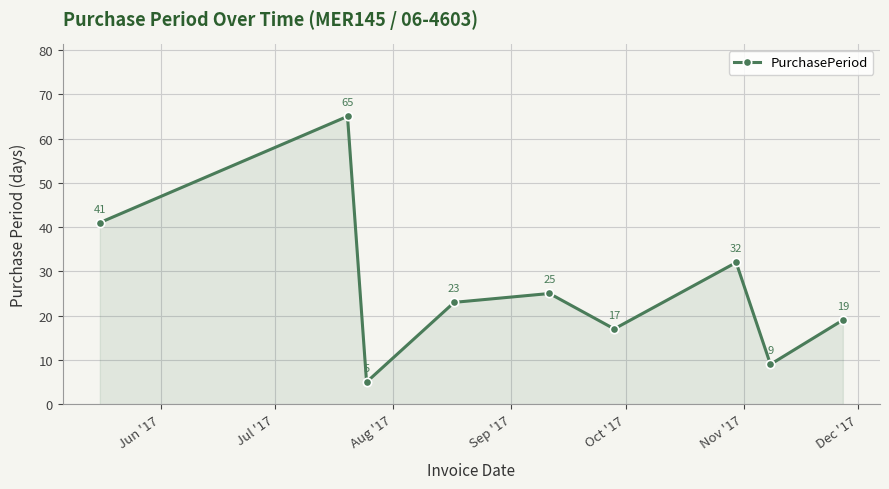

What is the average value?

26